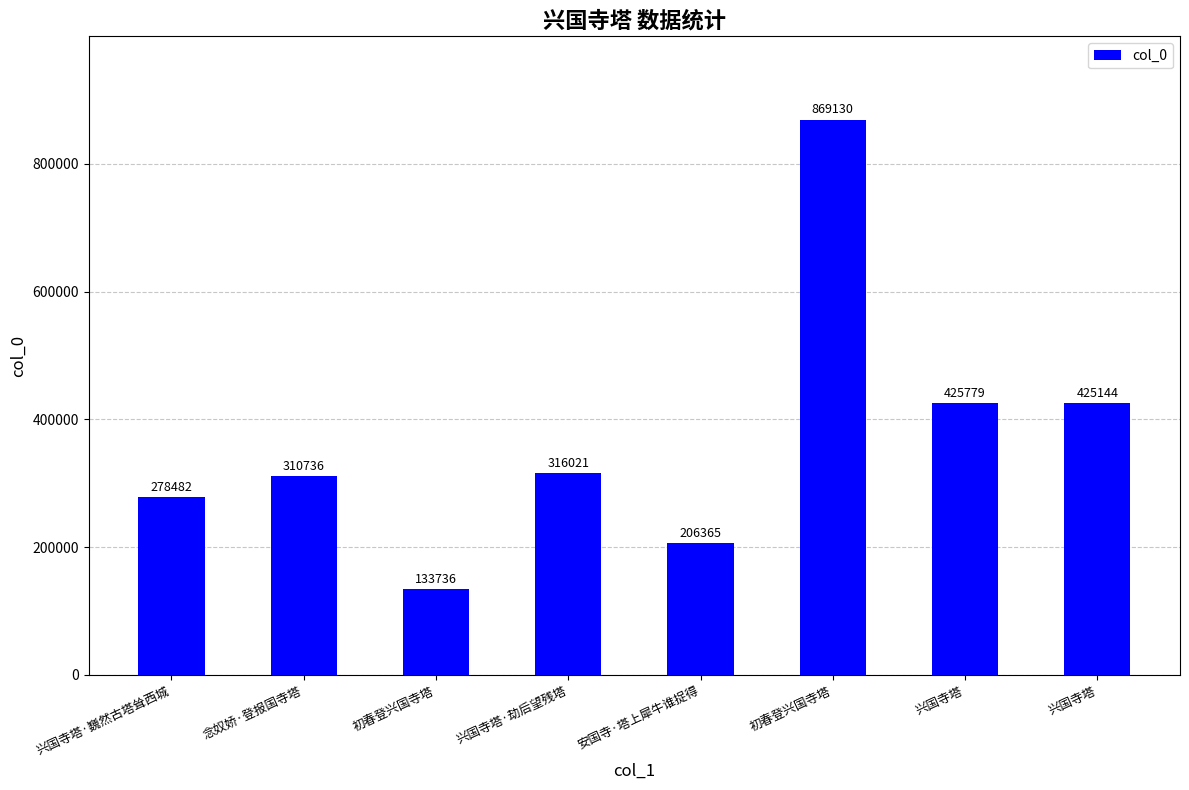

How many bars are there in total?

8